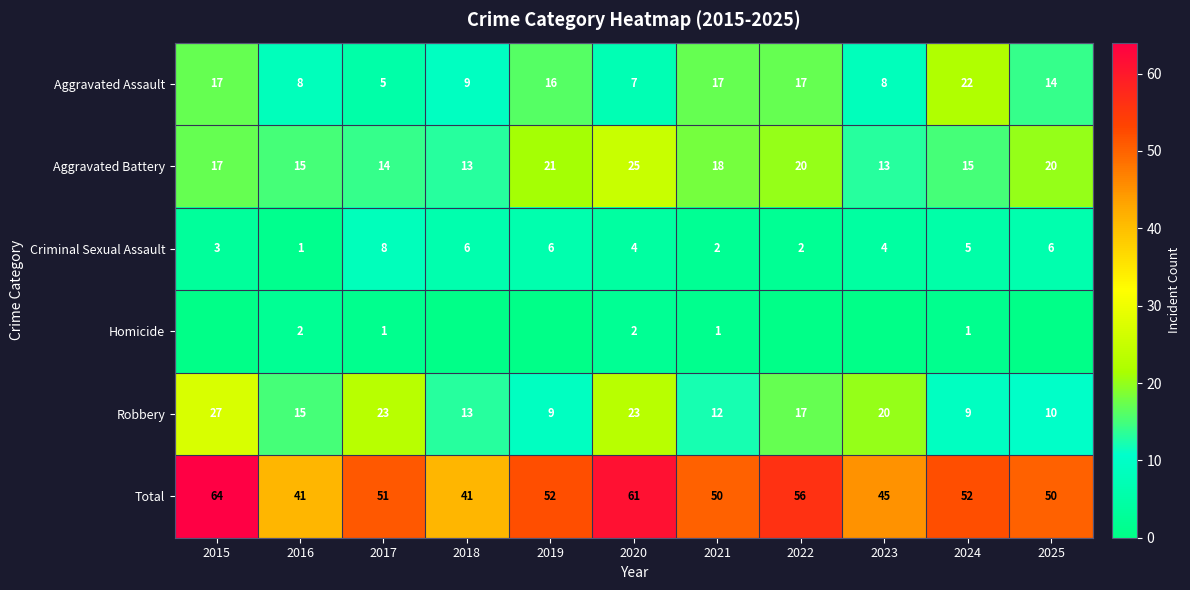

At which category is the sum across all series the highest?

2015